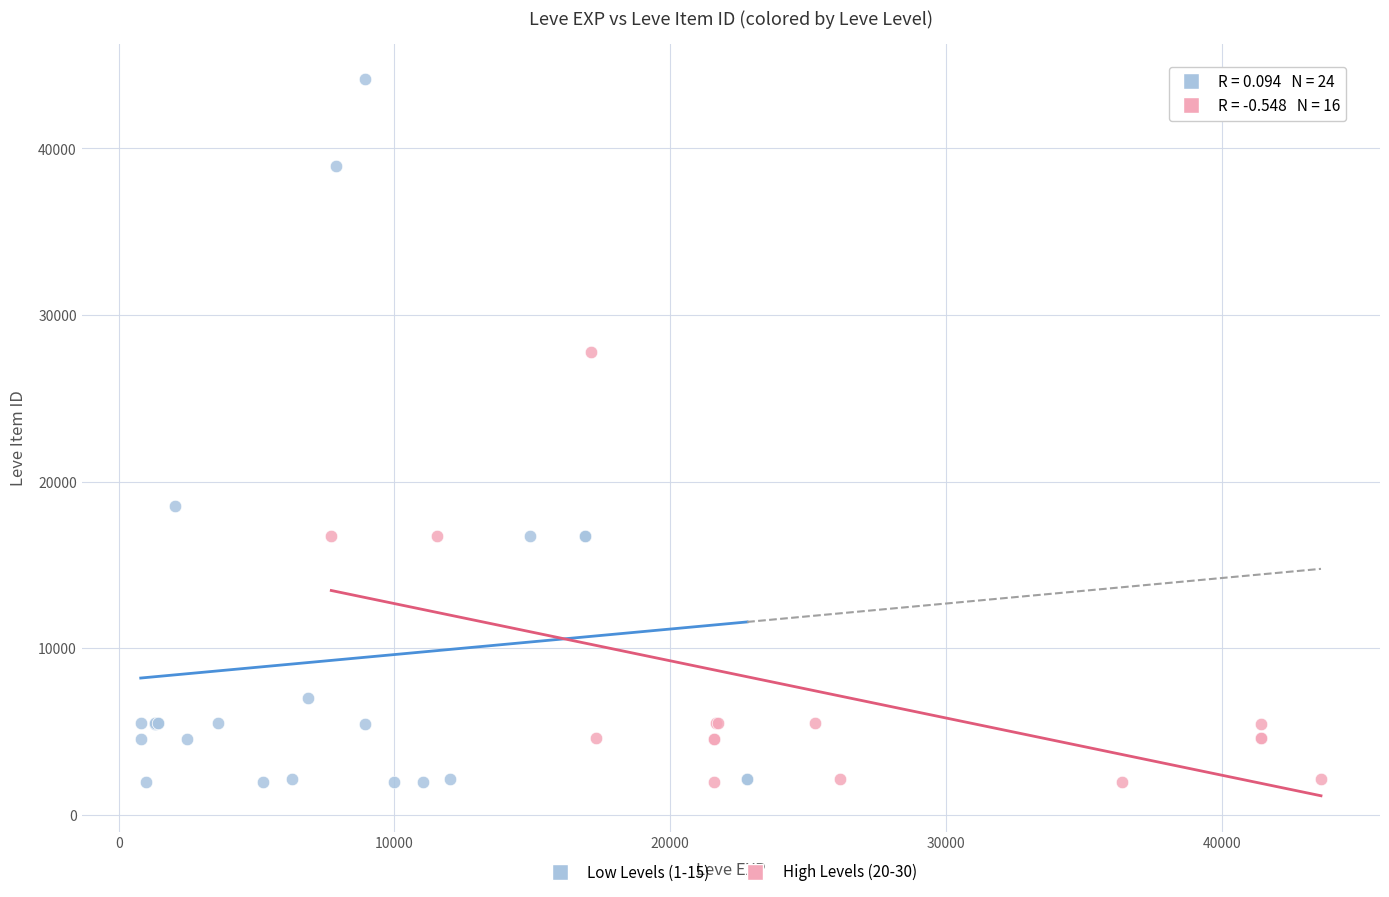

Which series has the largest Y range (max minus min)?

Low Levels (1-15)